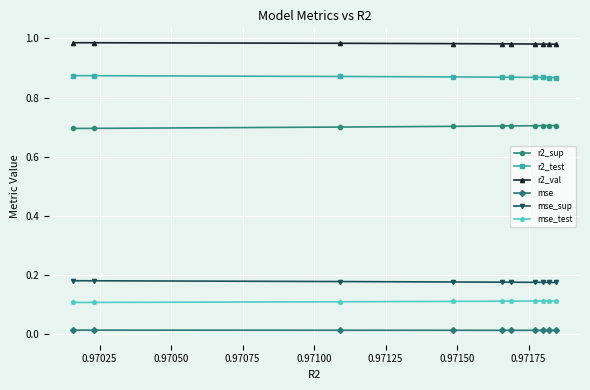

True or false: r2_sup and mse_sup cross at least once.

False